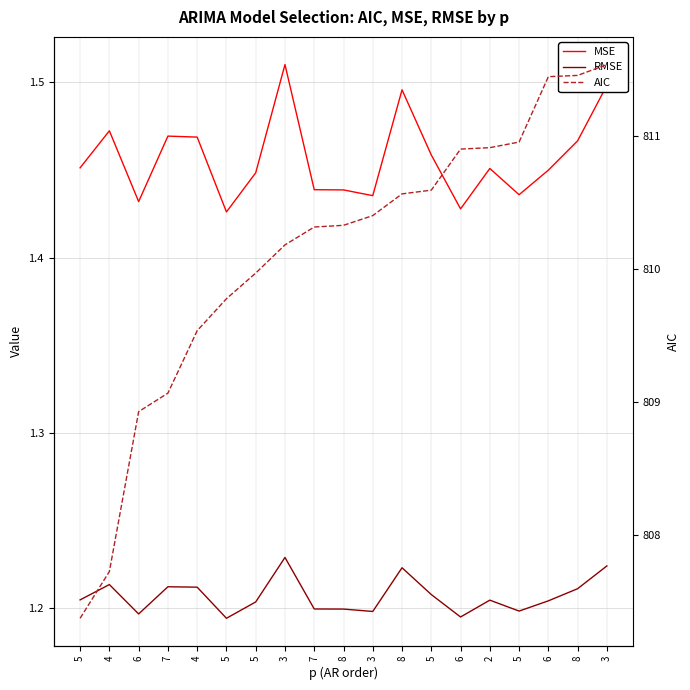

Reading left to right, transcribe all the data shown in this chart.

MSE: 1.5	1.5	1.4	1.5	1.5	1.4	1.4	1.5	1.4	1.4	1.4	1.5	1.5	1.4	1.5	1.4	1.4	1.5	1.5
RMSE: 1.2	1.2	1.2	1.2	1.2	1.2	1.2	1.2	1.2	1.2	1.2	1.2	1.2	1.2	1.2	1.2	1.2	1.2	1.2
AIC: 807.4	807.7	808.9	809.1	809.5	809.8	810.0	810.2	810.3	810.3	810.4	810.6	810.6	810.9	810.9	811.0	811.5	811.5	811.5